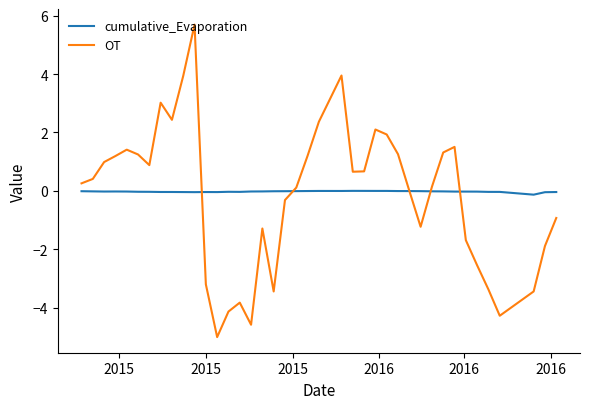

What is the minimum value shown in the chart?

-5.0